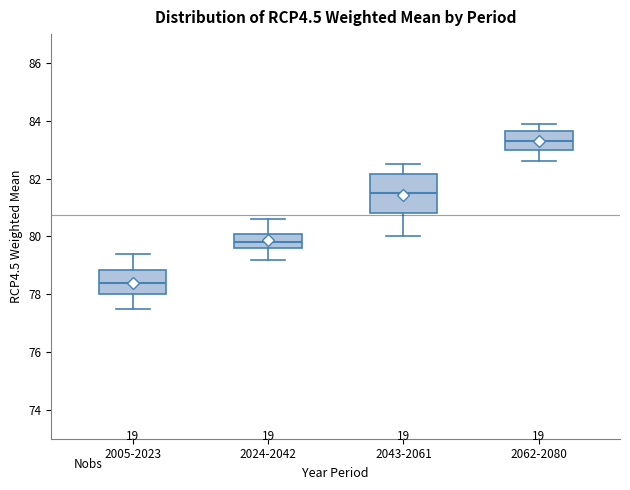

Which box is the tallest, from its lower edge to its upper edge?

2043-2061